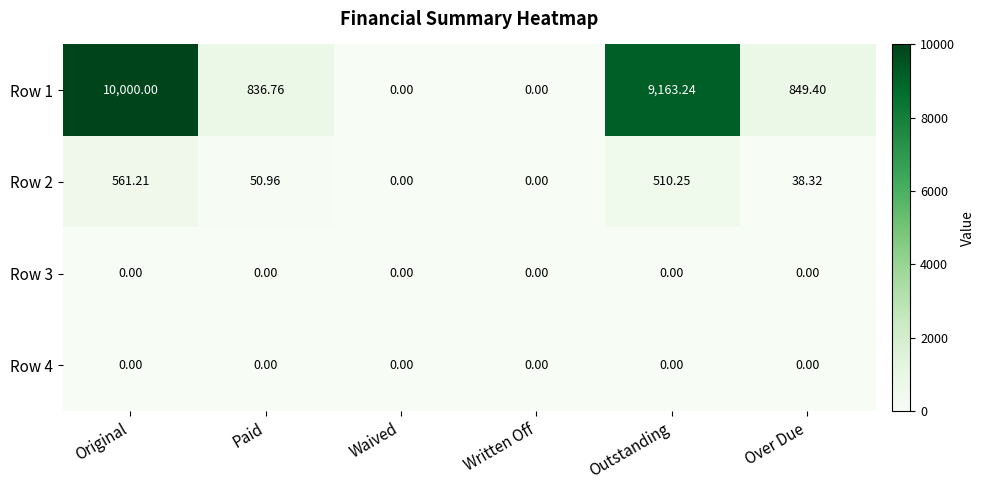

Where is Row 2 nearest to the value 280?

Paid